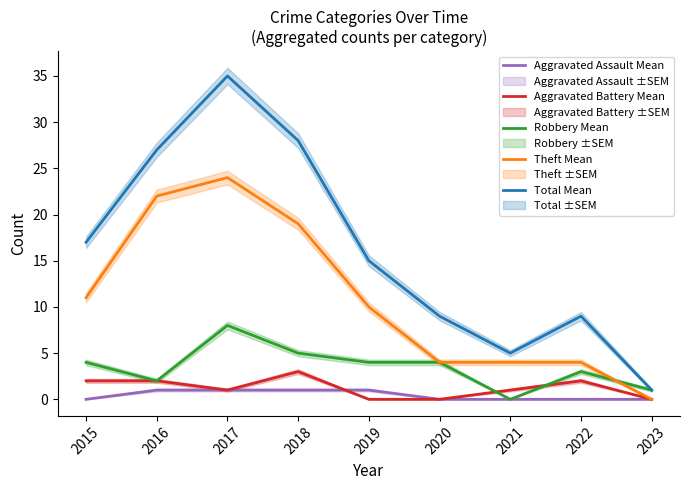

What is the average value of the Theft Mean series?

11